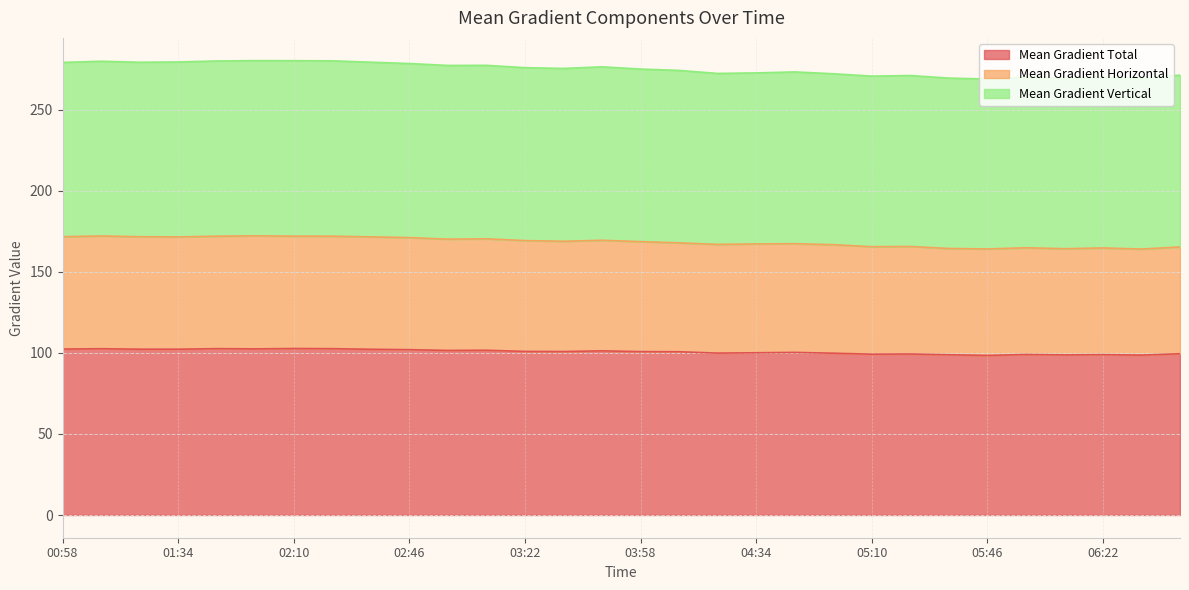

What is the difference between the maximum and minimum values in the Mean Gradient Total series?

4.3